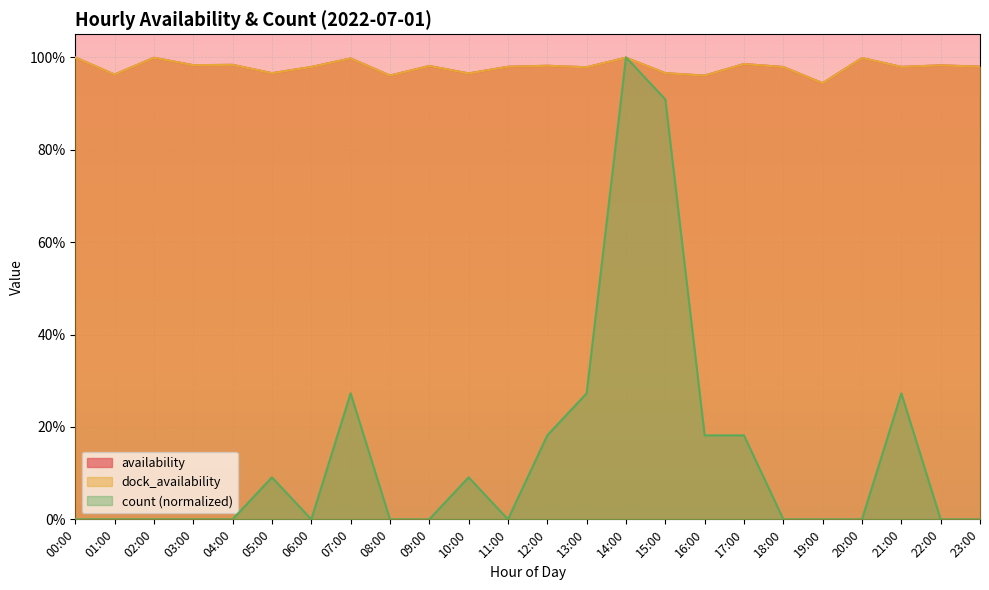

True or false: count has more than 0 interior local peaks.

True